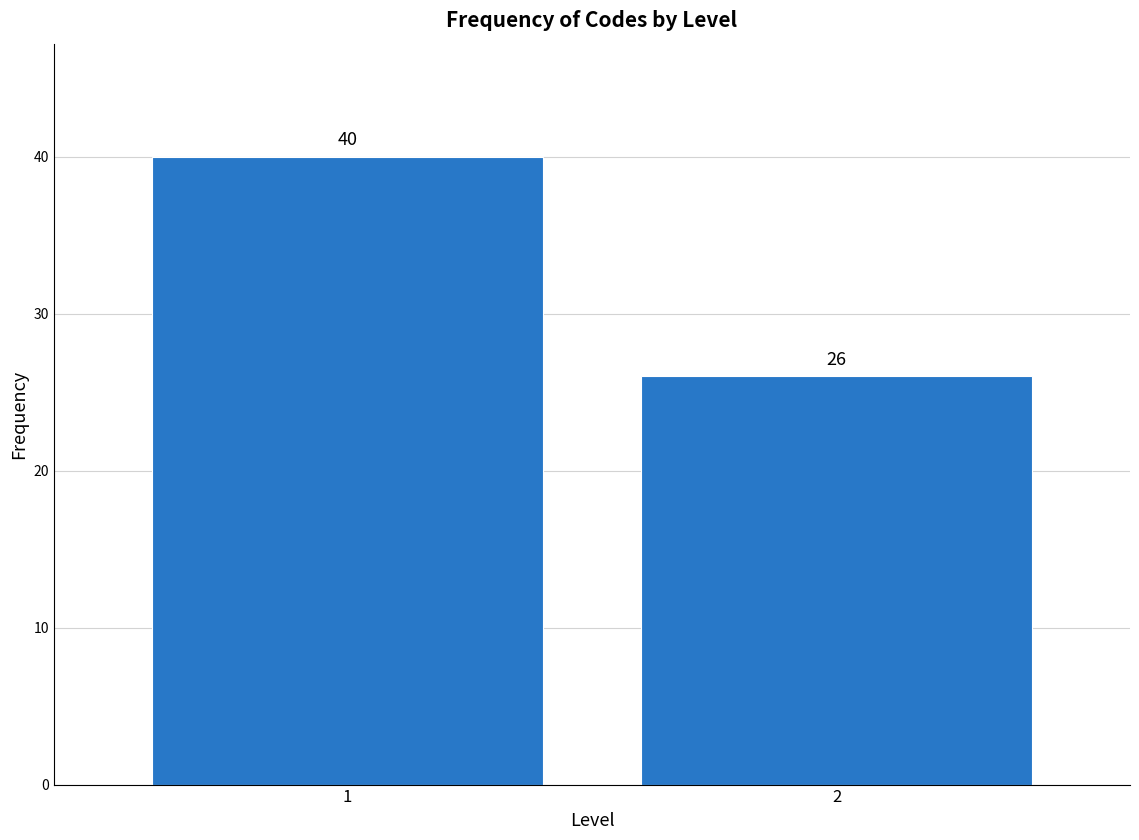

Reading left to right, transcribe all the data shown in this chart.

40	26